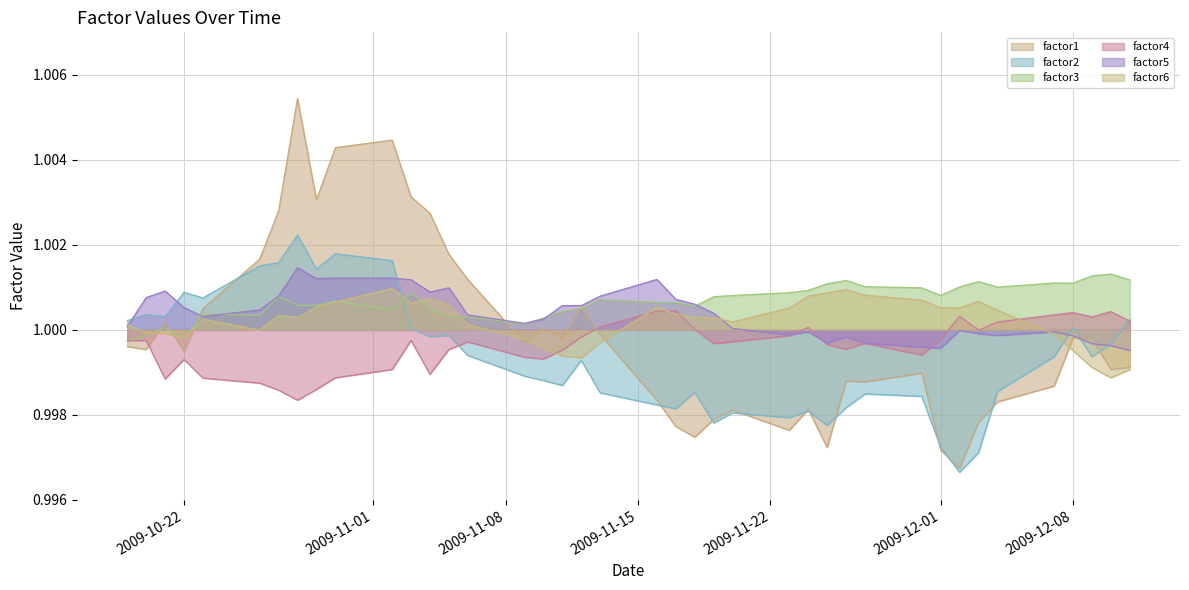

What is the sum of all factor5 values?

40.0